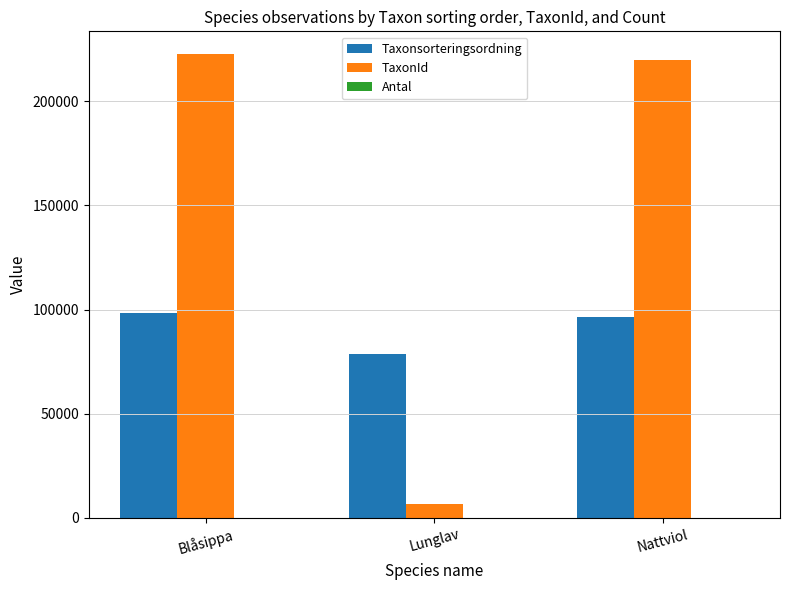

At which category does the chart reach its peak across all series?

Blåsippa